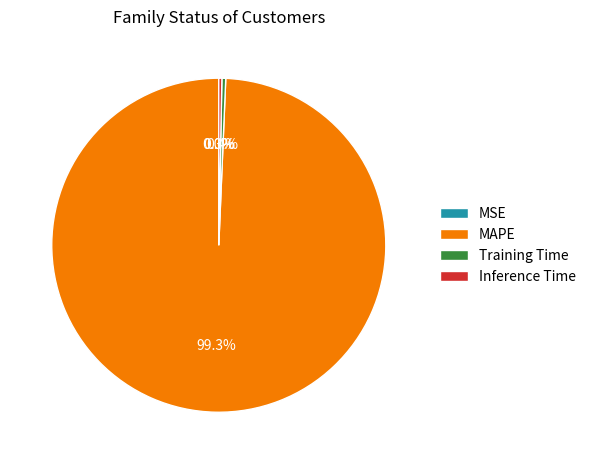

Which category has the biggest portion of the pie?

MAPE